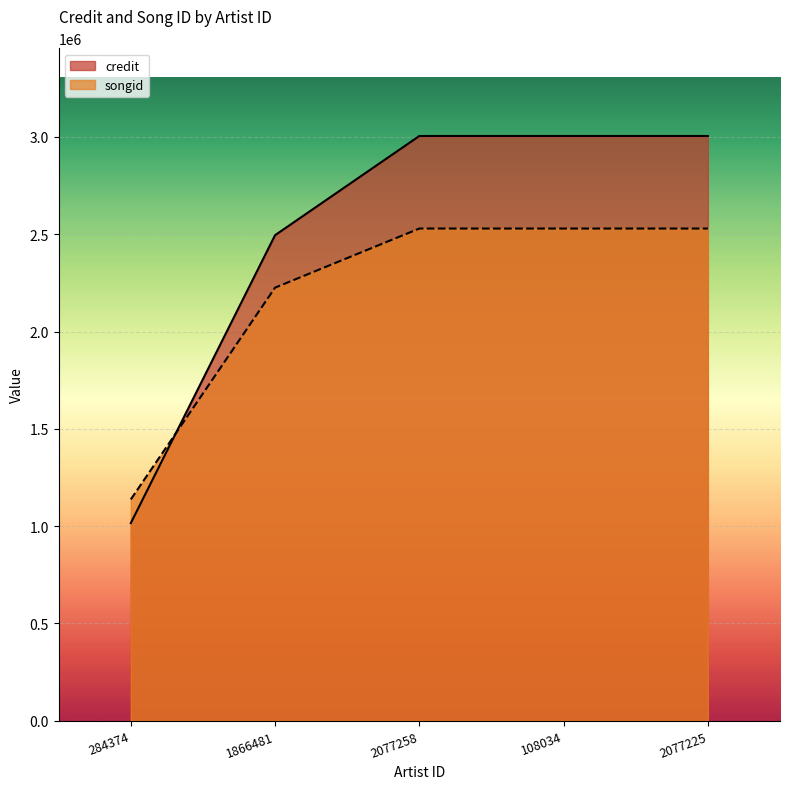

Which label corresponds to the smallest value in the chart?

284374